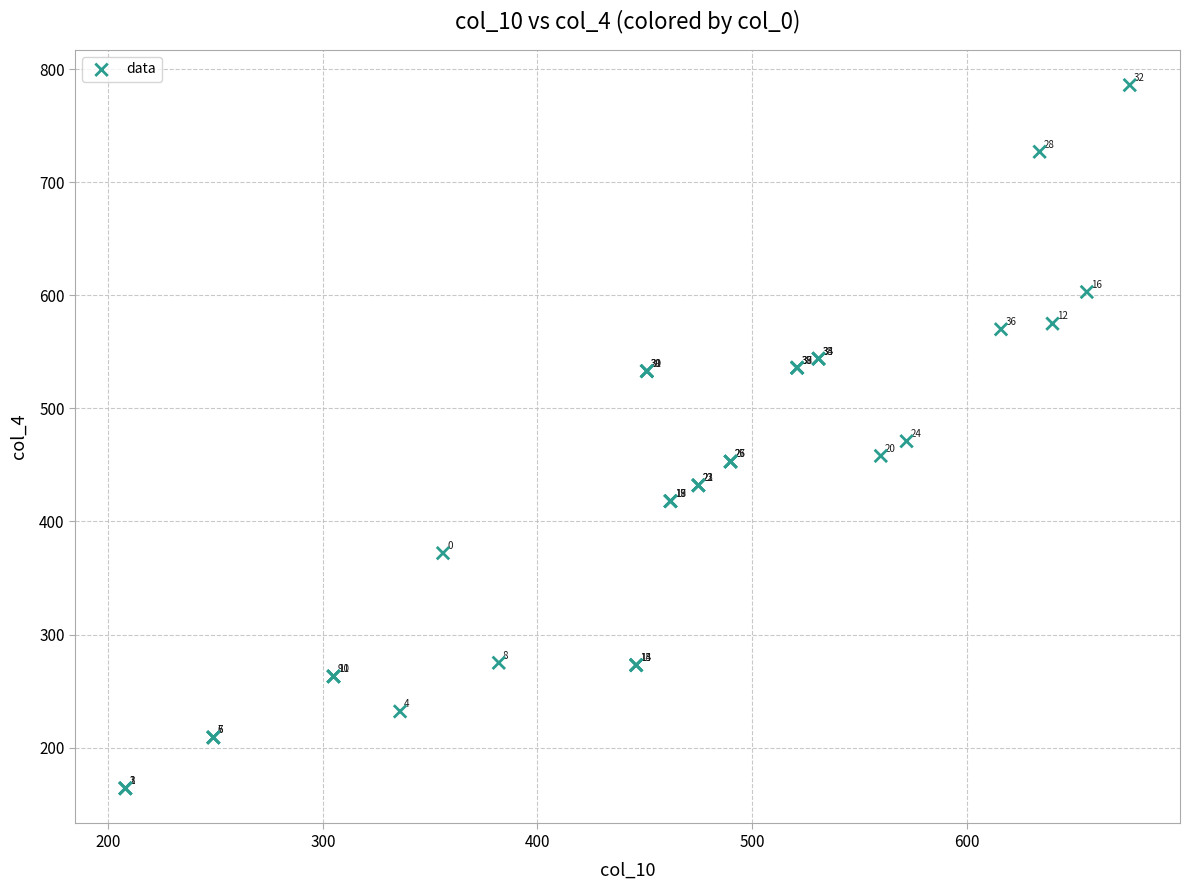

What Y value in the scatter plot is closest to 475?

471